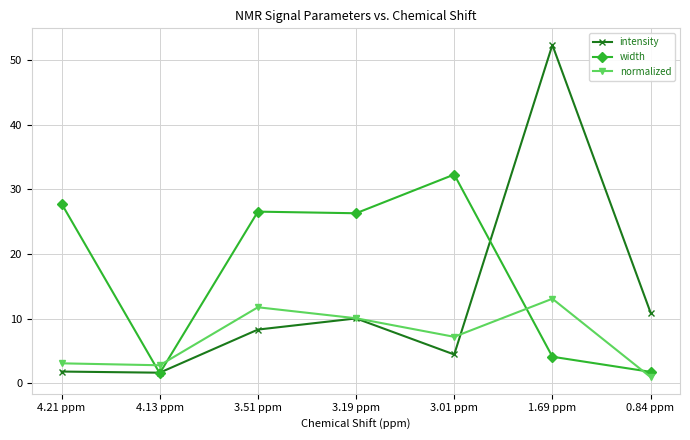

At which category does normalized reach its first local peak?

3.51 ppm